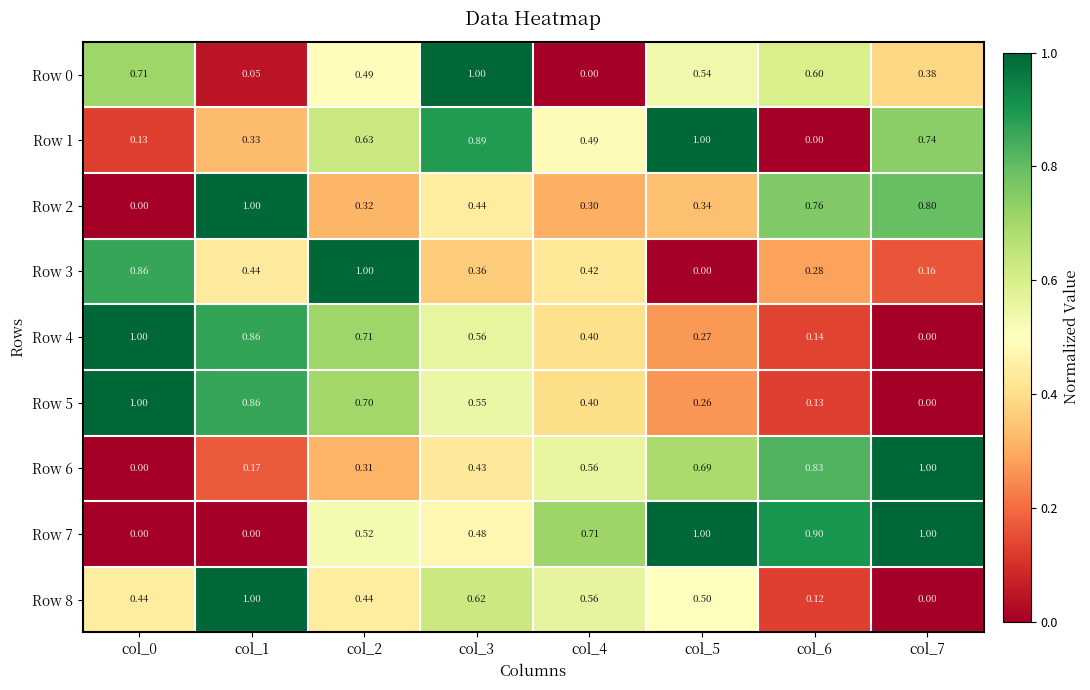

At col_3, list the series in order from smallest to largest.

Row 3, Row 6, Row 2, Row 7, Row 5, Row 4, Row 8, Row 1, Row 0